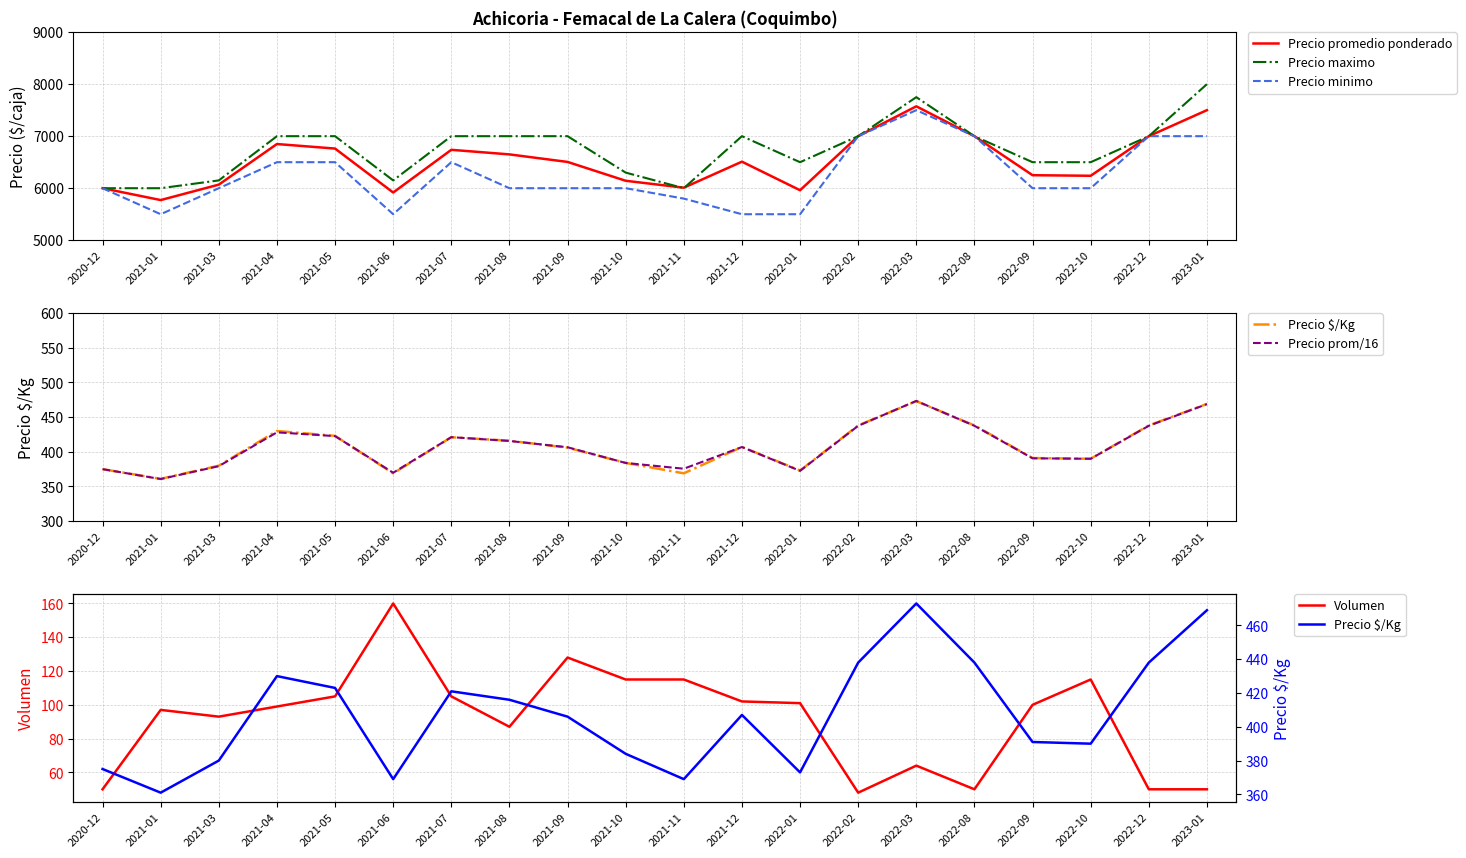

Reading right to left, extract all data points from this chart.

Precio promedio ponderado: 2023-01=7500.0	2022-12=7000.0	2022-10=6239.0	2022-09=6250.0	2022-08=7000.0	2022-03=7574.0	2022-02=7000.0	2022-01=5961.0	2021-12=6510.0	2021-11=6010.0	2021-10=6143.0	2021-09=6505.0	2021-08=6650.0	2021-07=6738.0	2021-06=5917.0	2021-05=6762.0	2021-04=6849.0	2021-03=6069.0	2021-01=5772.0	2020-12=6000.0
Precio maximo: 2023-01=8000.0	2022-12=7000.0	2022-10=6500.0	2022-09=6500.0	2022-08=7000.0	2022-03=7750.0	2022-02=7000.0	2022-01=6500.0	2021-12=7000.0	2021-11=6000.0	2021-10=6300.0	2021-09=7000.0	2021-08=7000.0	2021-07=7000.0	2021-06=6150.0	2021-05=7000.0	2021-04=7000.0	2021-03=6150.0	2021-01=6000.0	2020-12=6000.0
Precio minimo: 2023-01=7000.0	2022-12=7000.0	2022-10=6000.0	2022-09=6000.0	2022-08=7000.0	2022-03=7500.0	2022-02=7000.0	2022-01=5500.0	2021-12=5500.0	2021-11=5800.0	2021-10=6000.0	2021-09=6000.0	2021-08=6000.0	2021-07=6500.0	2021-06=5500.0	2021-05=6500.0	2021-04=6500.0	2021-03=6000.0	2021-01=5500.0	2020-12=6000.0
Precio $/Kg: 2023-01=469.0	2022-12=438.0	2022-10=390.0	2022-09=391.0	2022-08=438.0	2022-03=473.0	2022-02=438.0	2022-01=373.0	2021-12=407.0	2021-11=369.0	2021-10=384.0	2021-09=406.0	2021-08=416.0	2021-07=421.0	2021-06=369.0	2021-05=423.0	2021-04=430.0	2021-03=380.0	2021-01=361.0	2020-12=375.0
Precio prom/16: 2023-01=468.8	2022-12=437.5	2022-10=389.9	2022-09=390.6	2022-08=437.5	2022-03=473.4	2022-02=437.5	2022-01=372.6	2021-12=406.9	2021-11=375.6	2021-10=383.9	2021-09=406.6	2021-08=415.6	2021-07=421.1	2021-06=369.8	2021-05=422.6	2021-04=428.1	2021-03=379.3	2021-01=360.8	2020-12=375.0
Volumen: 2023-01=50.0	2022-12=50.0	2022-10=115.0	2022-09=100.0	2022-08=50.0	2022-03=64.0	2022-02=48.0	2022-01=101.0	2021-12=102.0	2021-11=115.0	2021-10=115.0	2021-09=128.0	2021-08=87.0	2021-07=105.0	2021-06=160.0	2021-05=105.0	2021-04=99.0	2021-03=93.0	2021-01=97.0	2020-12=50.0